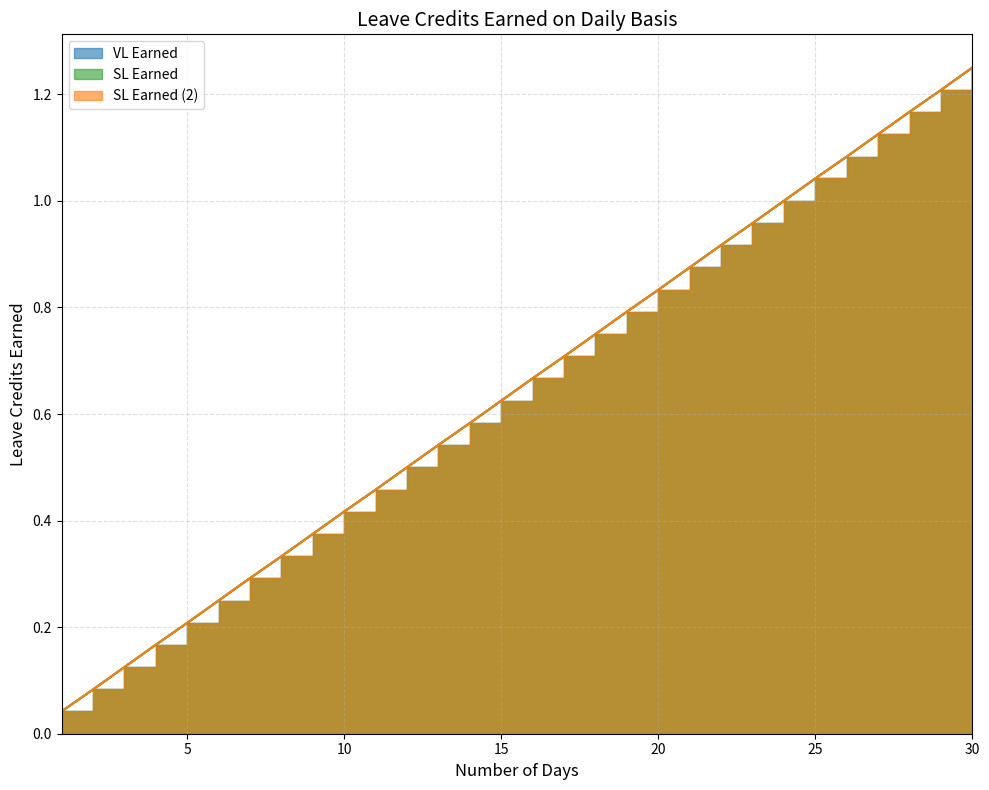

What is the value of the SL Earned (2) point at the 11th from the left?

0.5